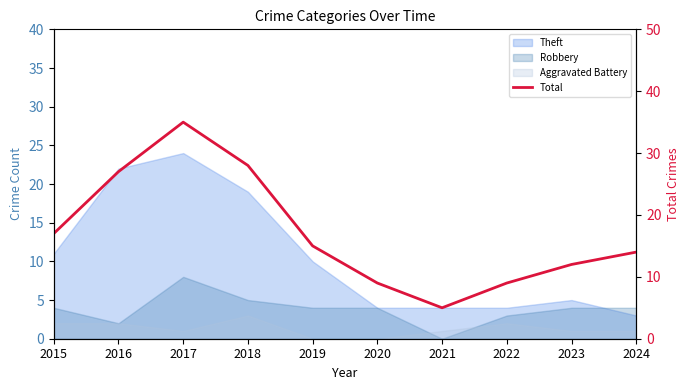

True or false: the data has more than 1 interior local peaks.

False